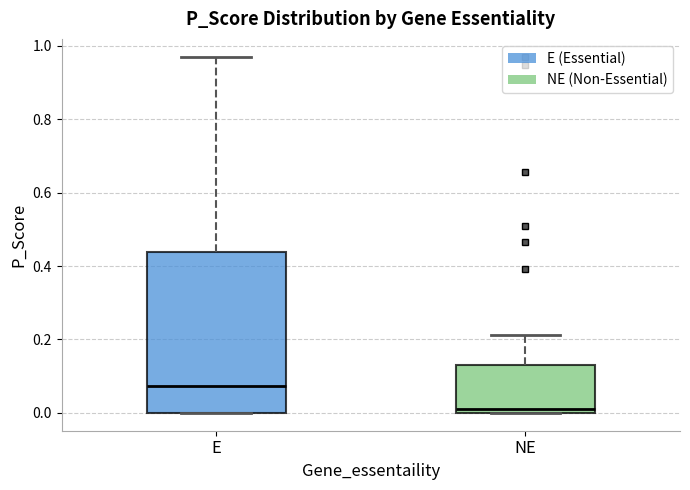

Comparing the boxes themselves (not the whiskers), which one is the tallest?

E